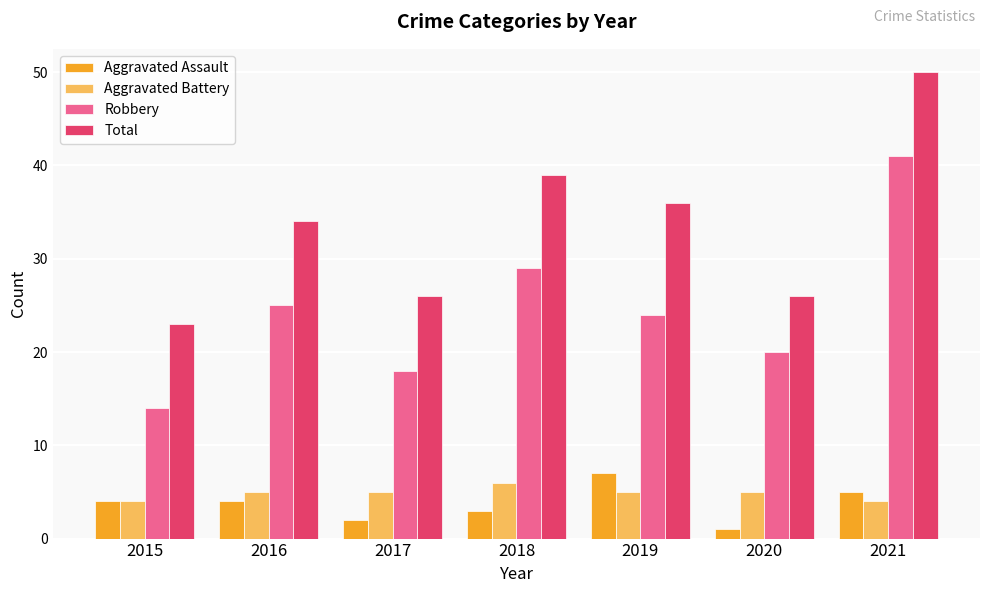

Which series changed the most between 2015 and 2018?

Total